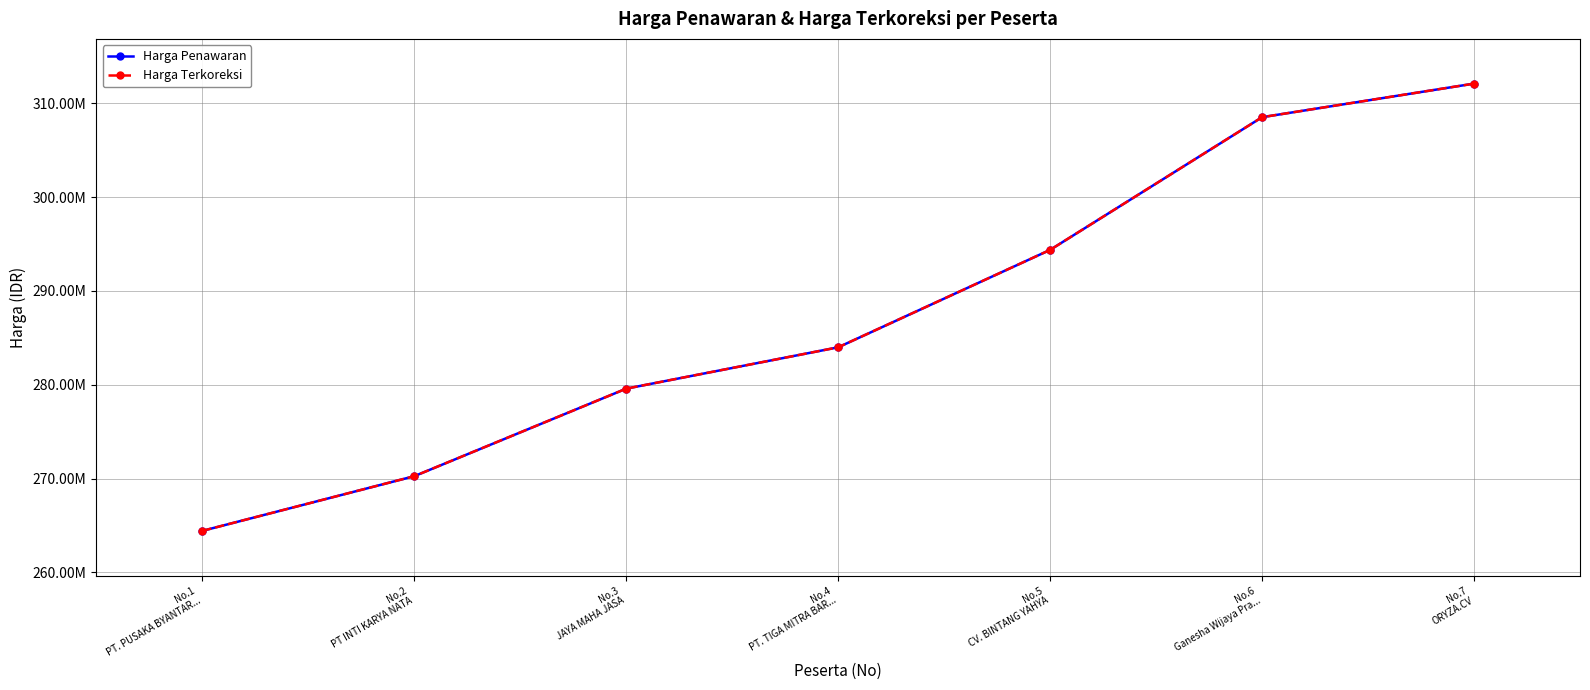

At which label does Harga Terkoreksi first exceed 283986840?

No.5
CV. BINTANG YAHYA